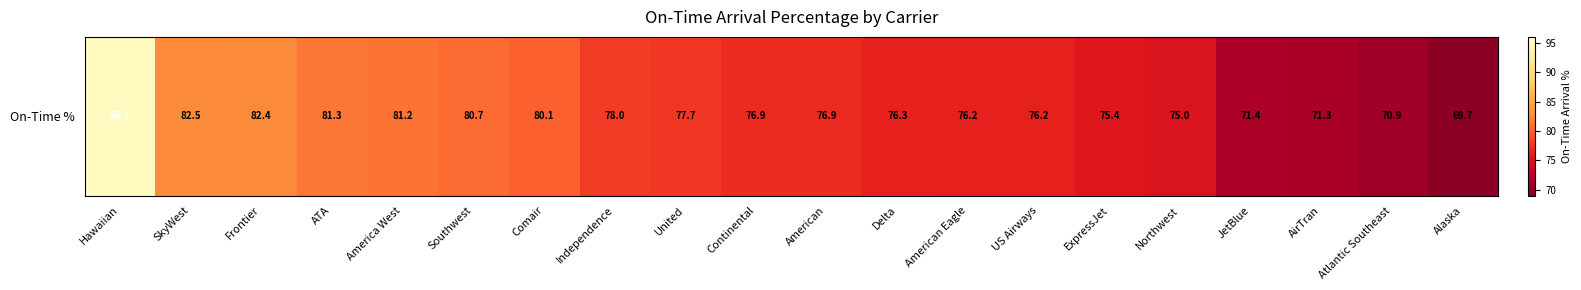

What is the smallest value displayed?

69.7